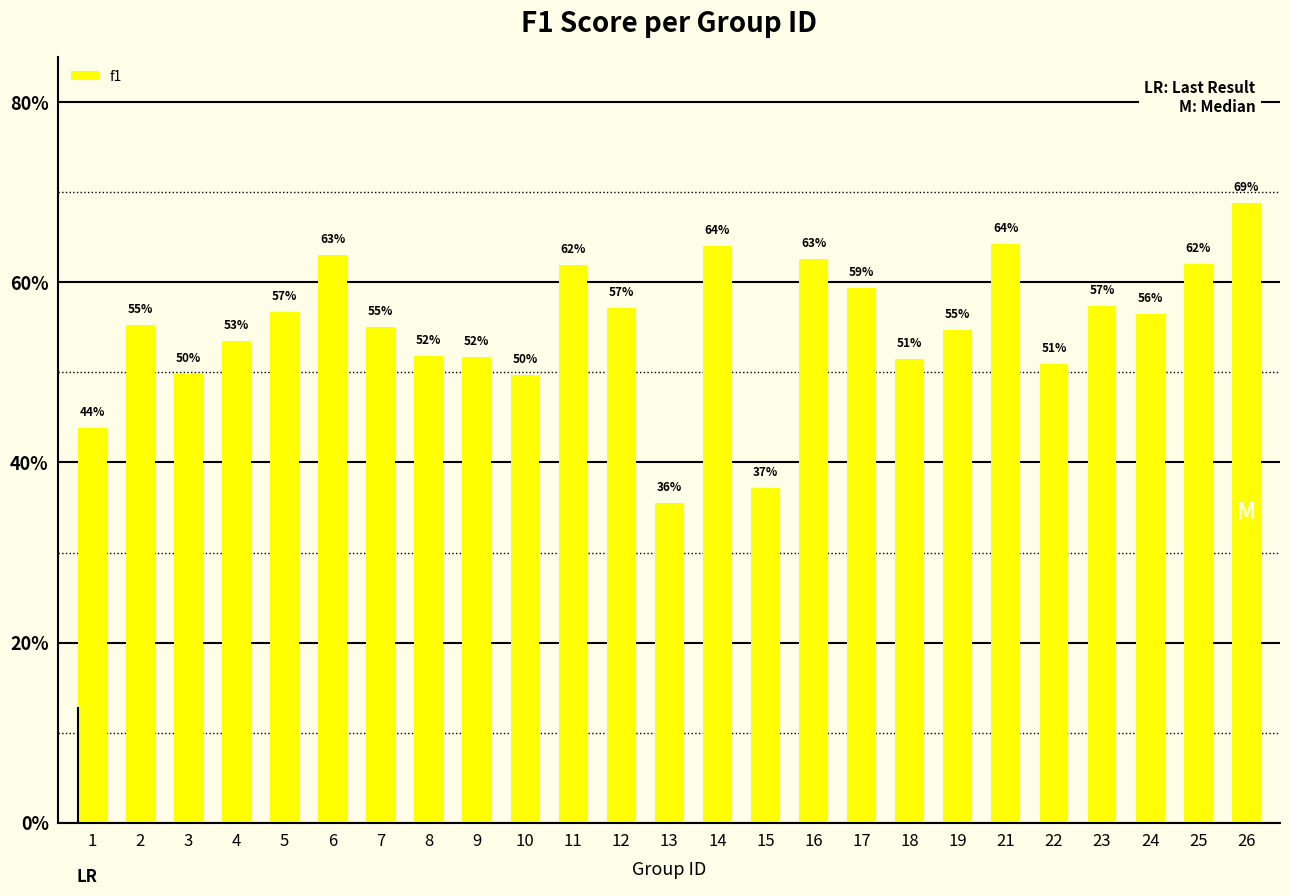

Are the bars horizontal?

No